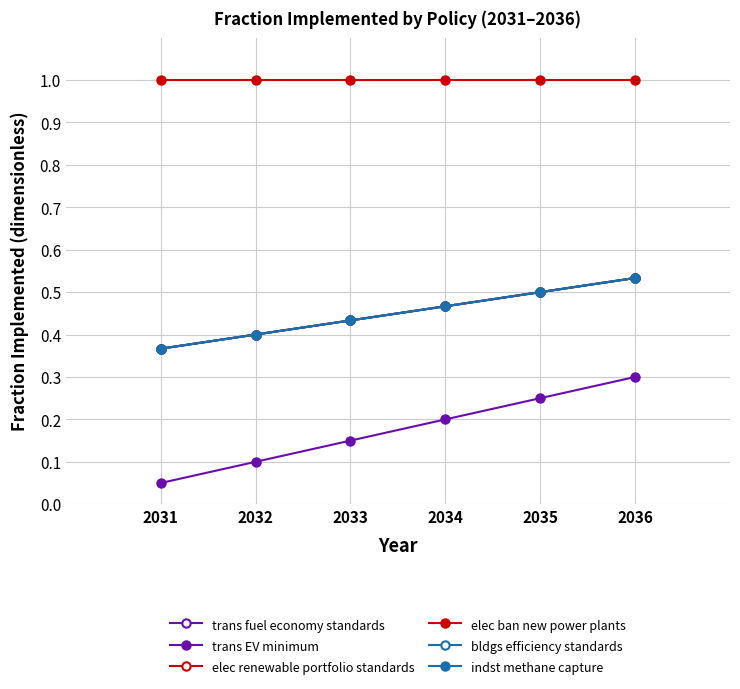

True or false: indst methane capture has a value of 0.7 at 2033.

False